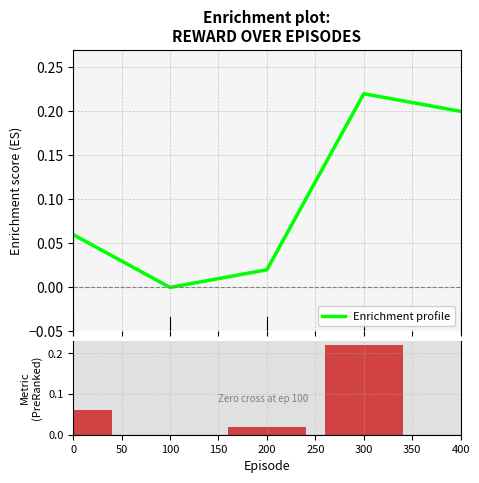

The value at 400 is 0.1. True or false?

False